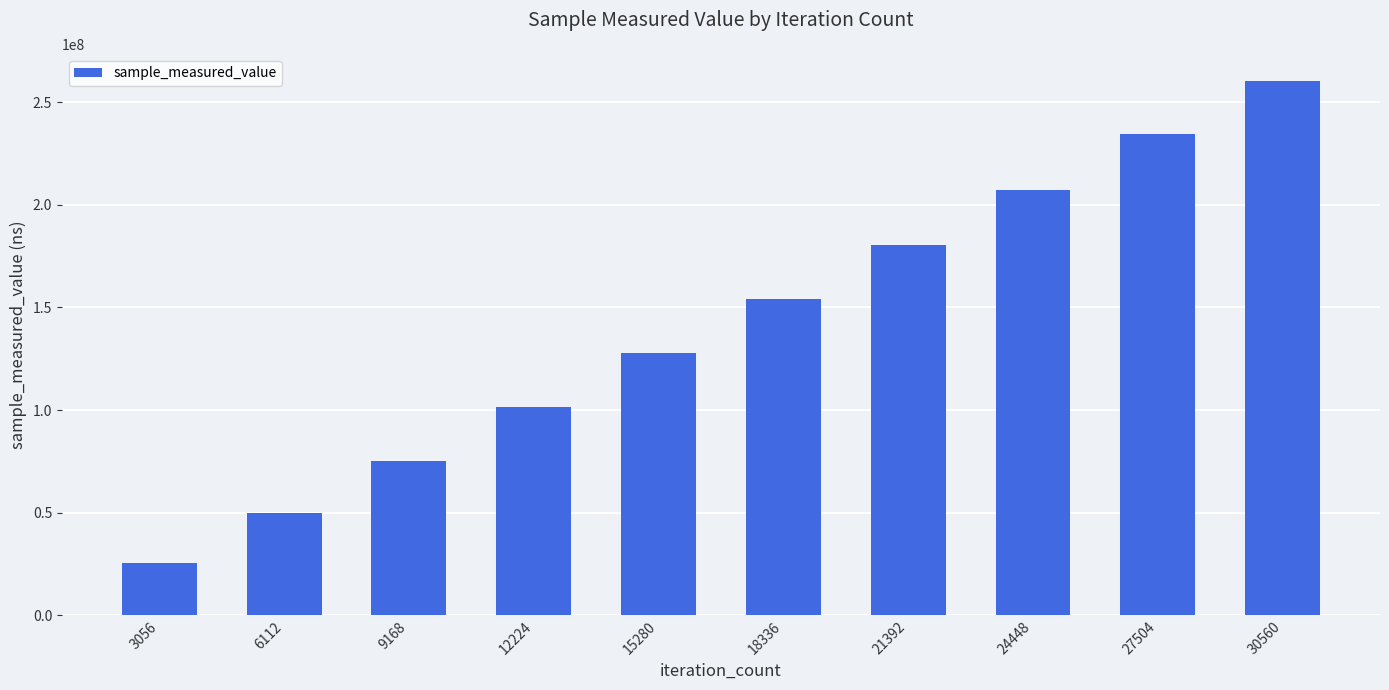

What is the average value?

141712105